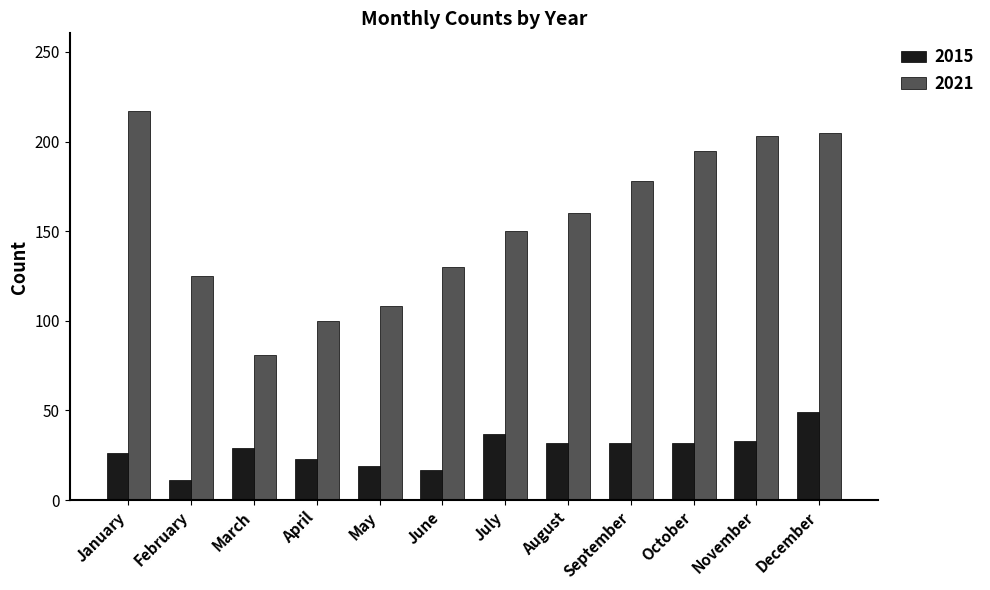

What is the greatest value displayed?

217